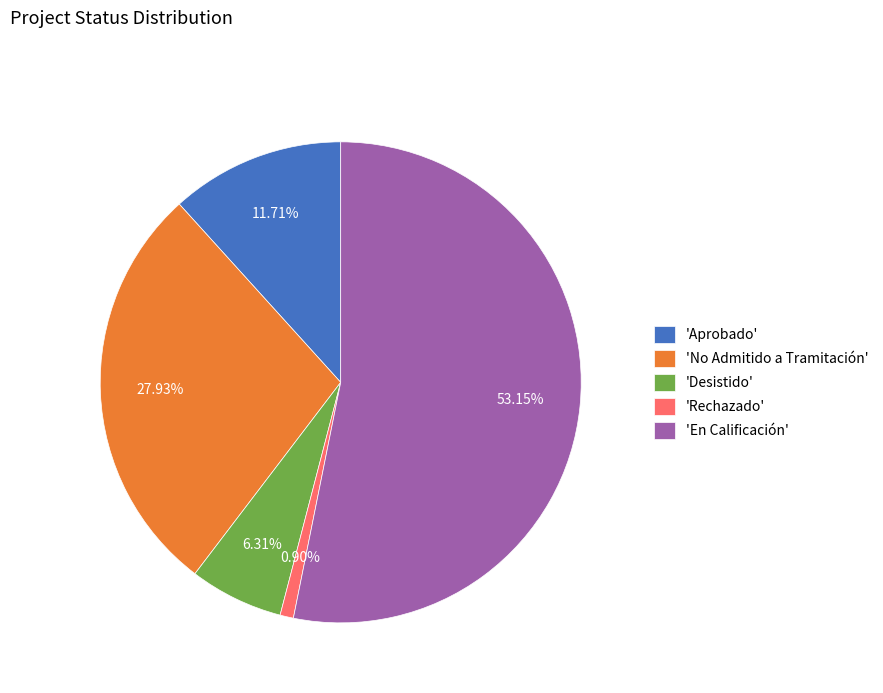

Which category has the smallest portion of the pie?

'Rechazado'